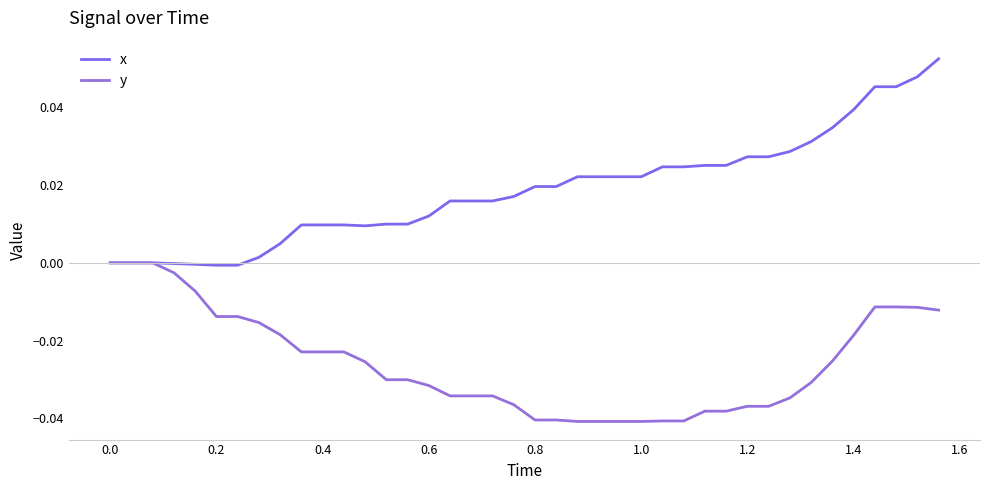

True or false: x and y cross at least once.

False